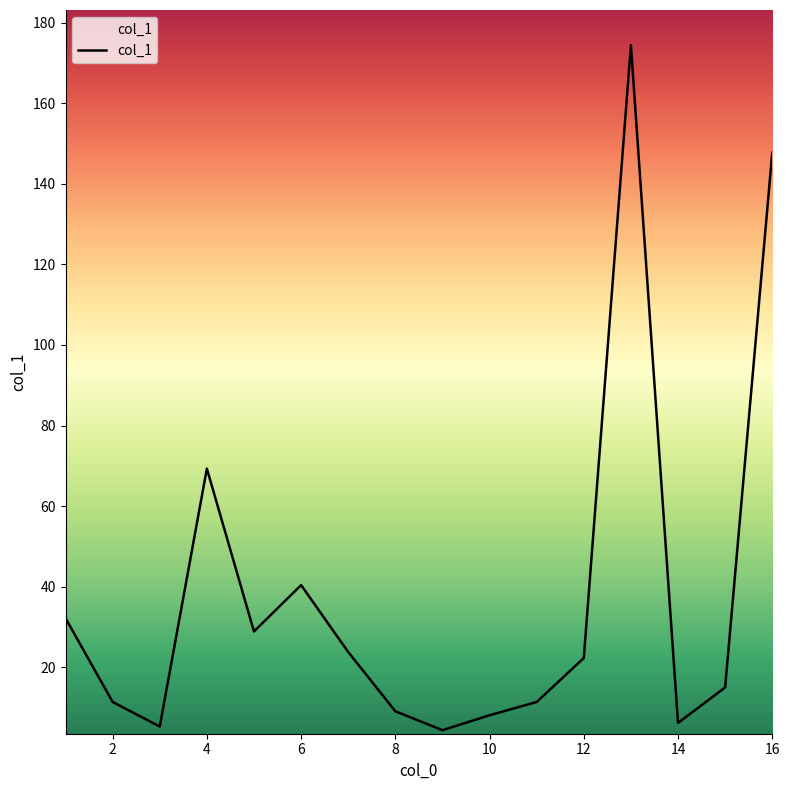

What is the greatest value displayed?

174.4